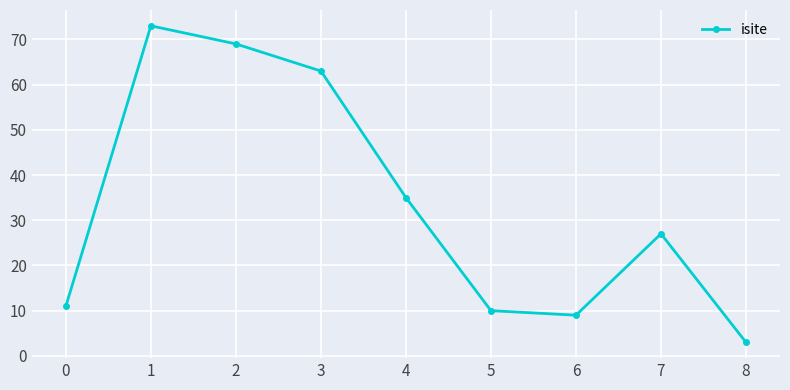

What is the change in value from 0 to 8?

-8